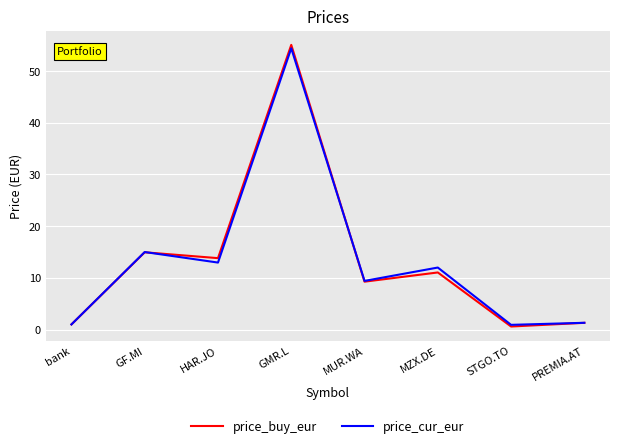

Is the value of price_cur_eur at GMR.L greater than the value of price_buy_eur at HAR.JO?

Yes